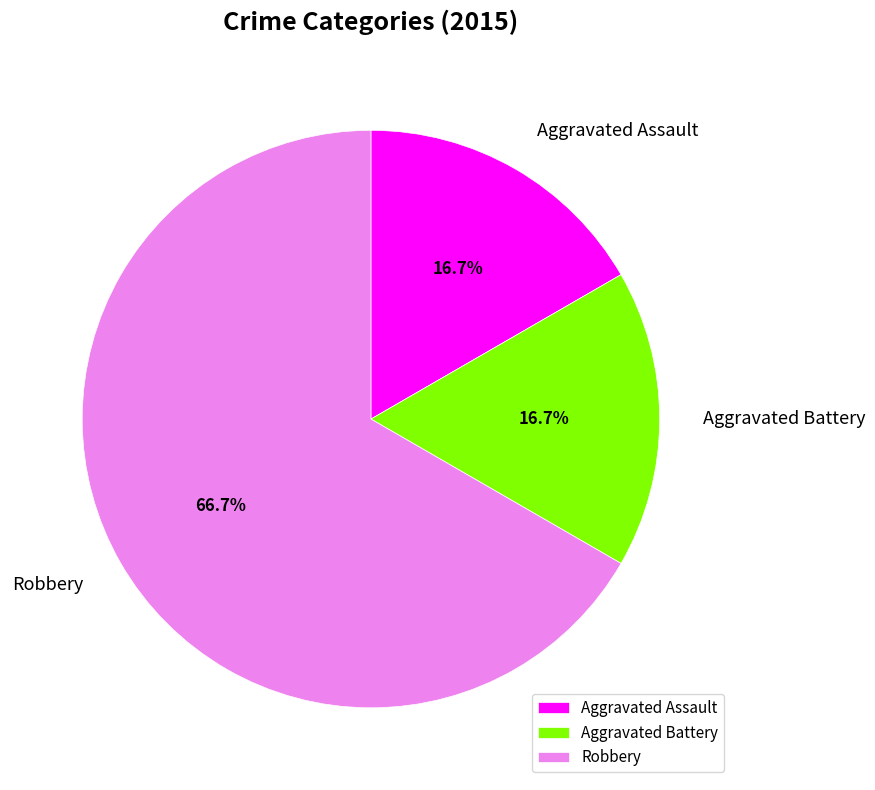

To the nearest percent, what is the average slice percentage?

33%